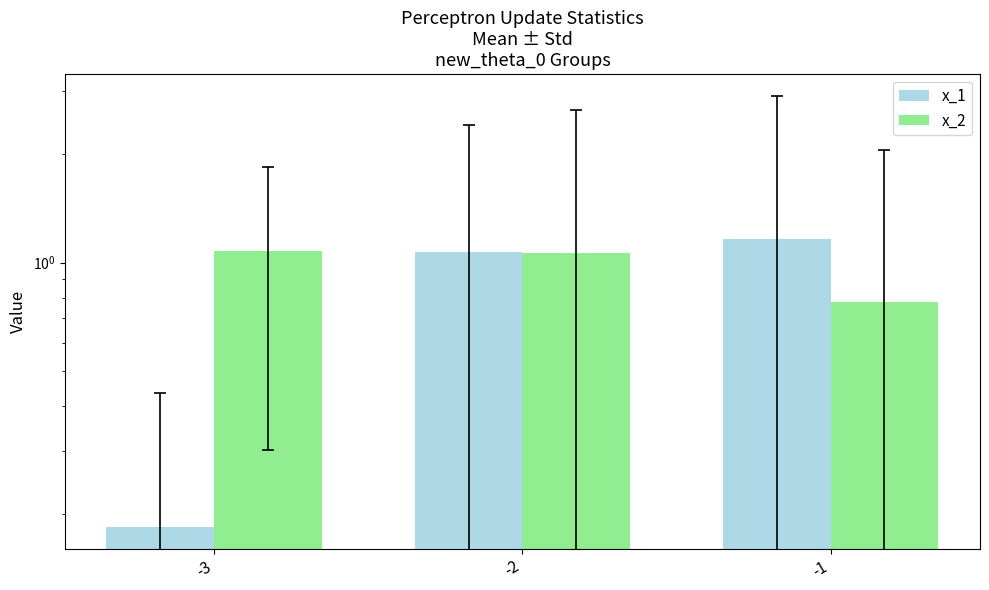

What is the greatest value displayed?

1.2